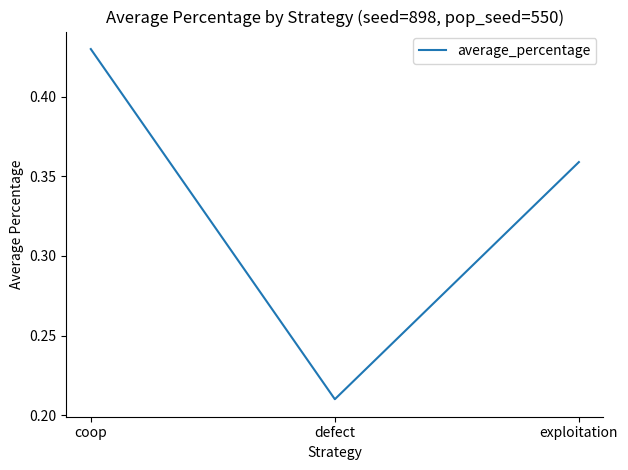

What position from the right is coop?

3